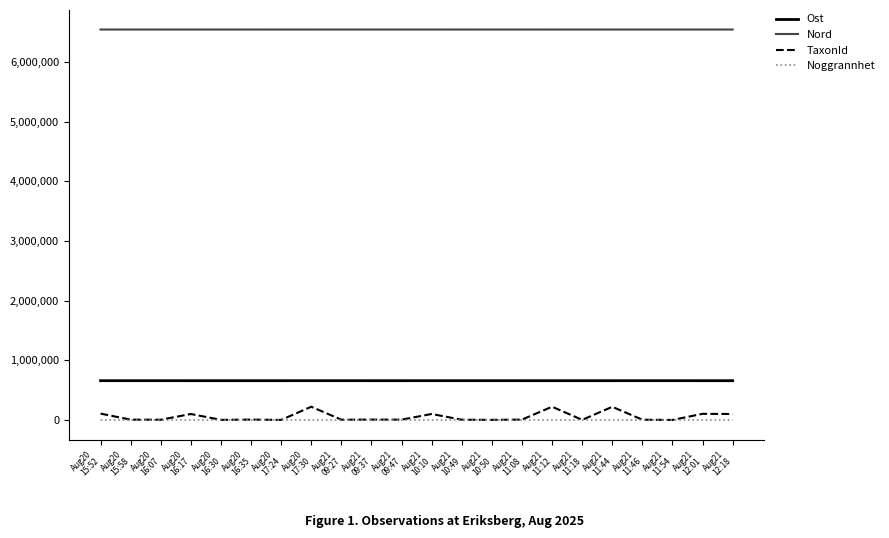

True or false: Noggrannhet has a value of 10 at Aug21
10:49.

True